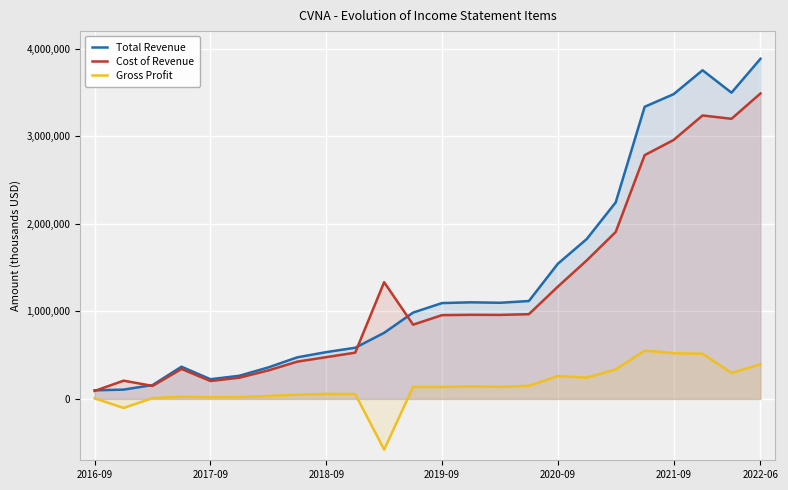

What is the value of the Total Revenue point at the 21st from the left?

3480000